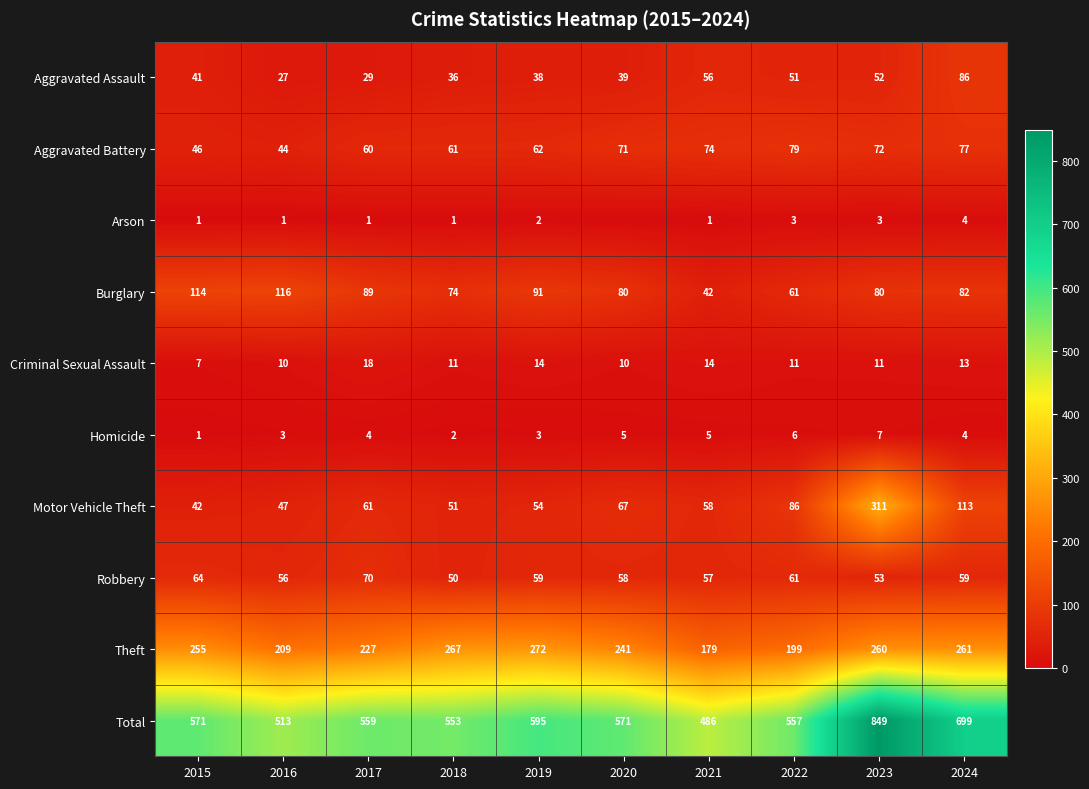

What is the difference between the Robbery values at 2021 and 2023?

4